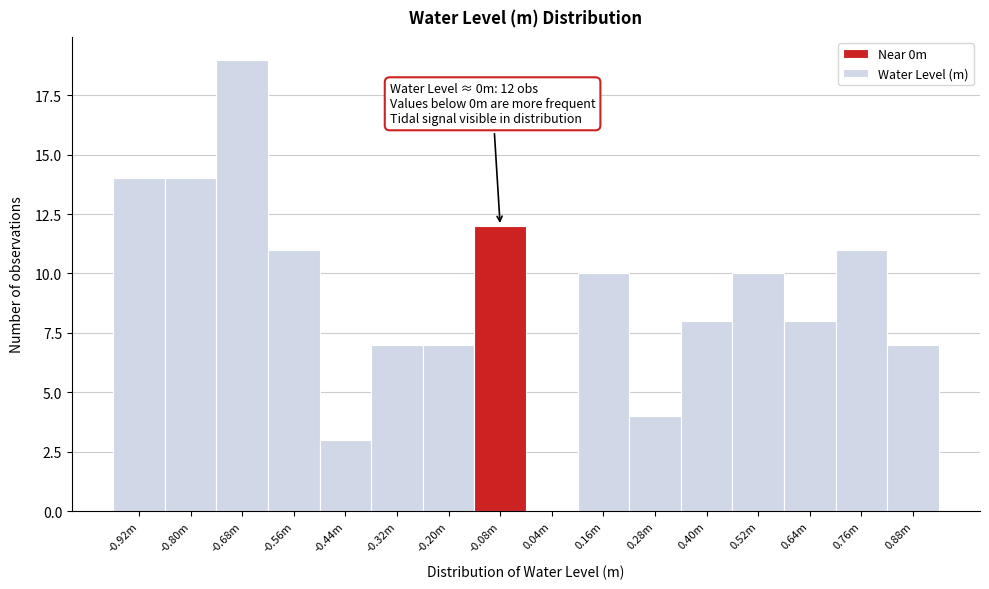

Reading left to right, extract all data points from this chart.

-0.92m=14	-0.80m=14	-0.68m=19	-0.56m=11	-0.44m=3	-0.32m=7	-0.20m=7	-0.08m=12	0.04m=0	0.16m=10	0.28m=4	0.40m=8	0.52m=10	0.64m=8	0.76m=11	0.88m=7